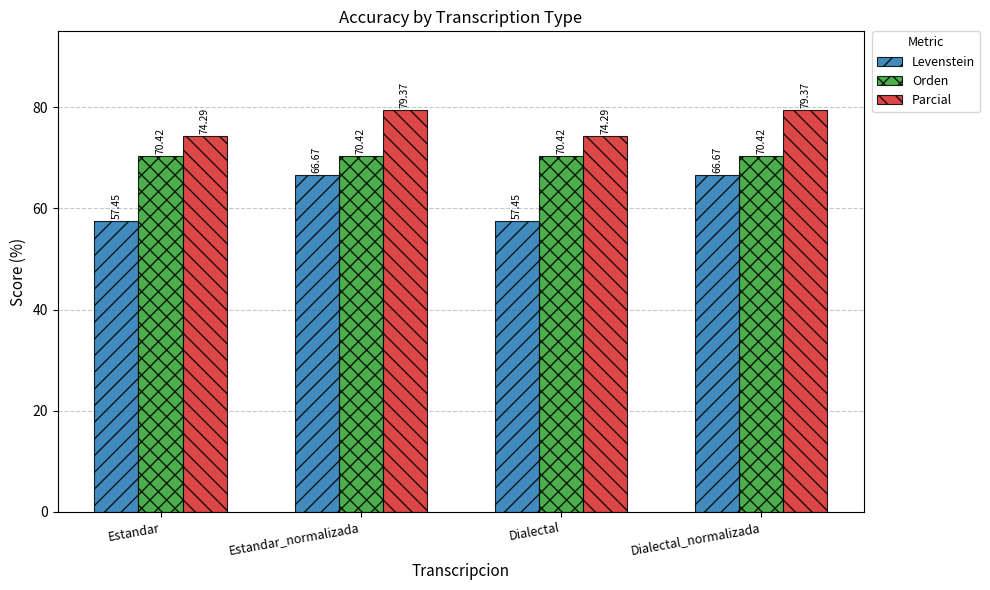

At how many categories does at least one series exceed 67?

4